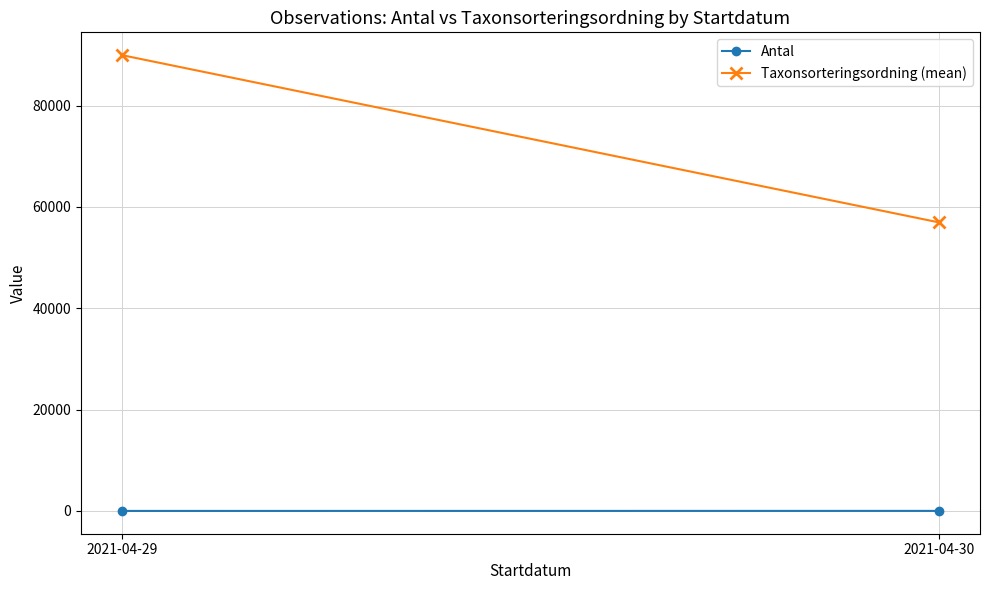

Is the value of Antal at 2021-04-29 greater than the value of Taxonsorteringsordning (mean) at 2021-04-30?

No